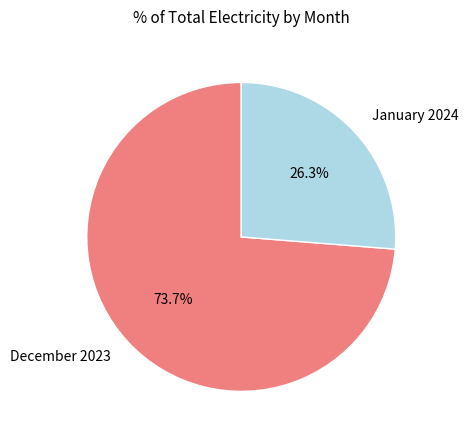

Which slice is the largest?

December 2023